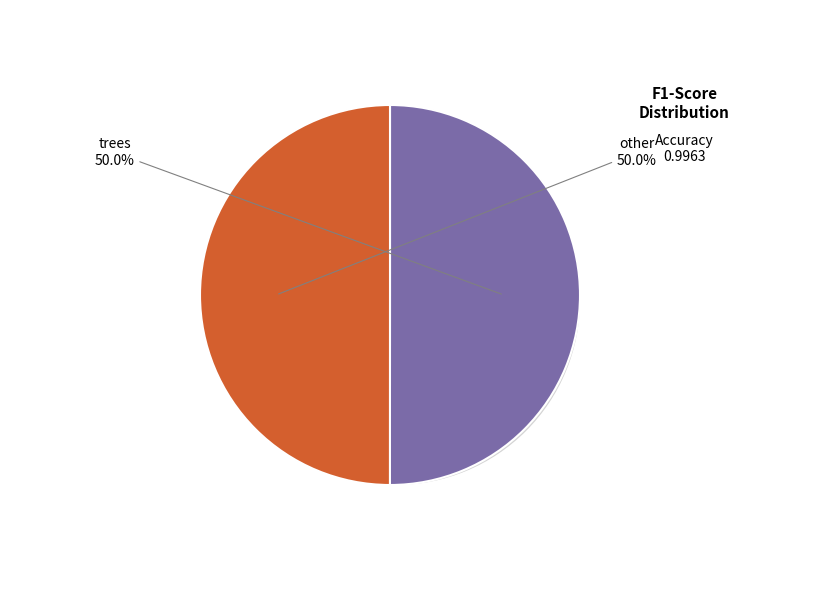

What is the largest slice in the pie chart?

trees